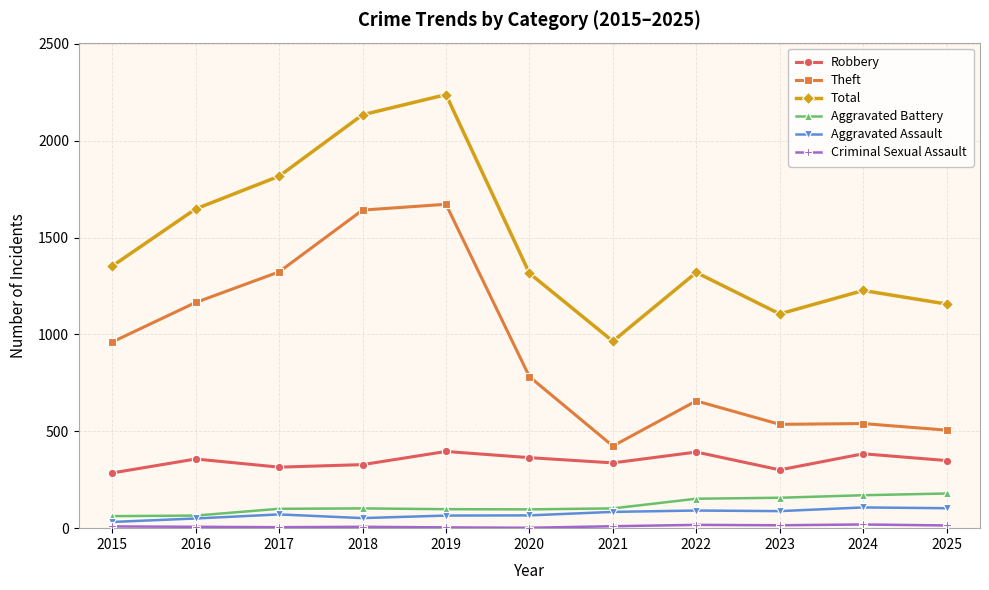

True or false: Total has a value of 2875 at 2017.

False